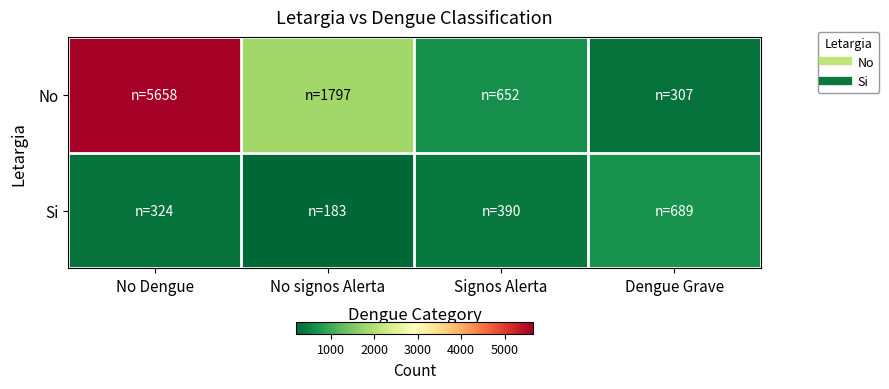

Which series has the largest range (max minus min)?

No